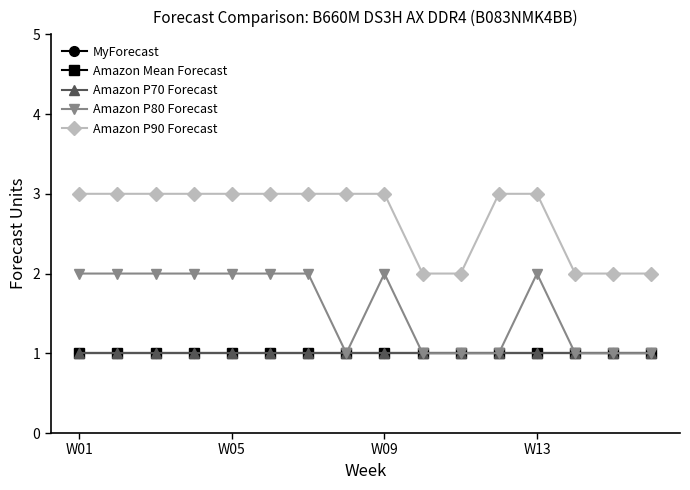

Does the chart have visible grid lines?

No